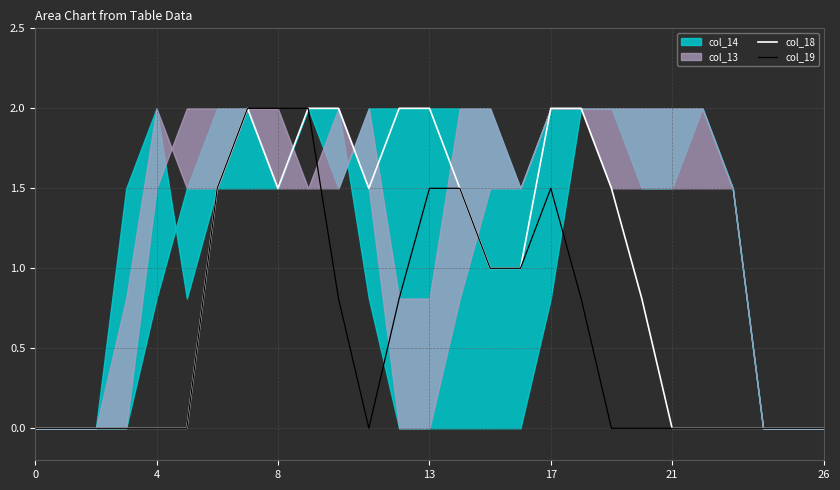

At which label is col_19 closest to 1?

15